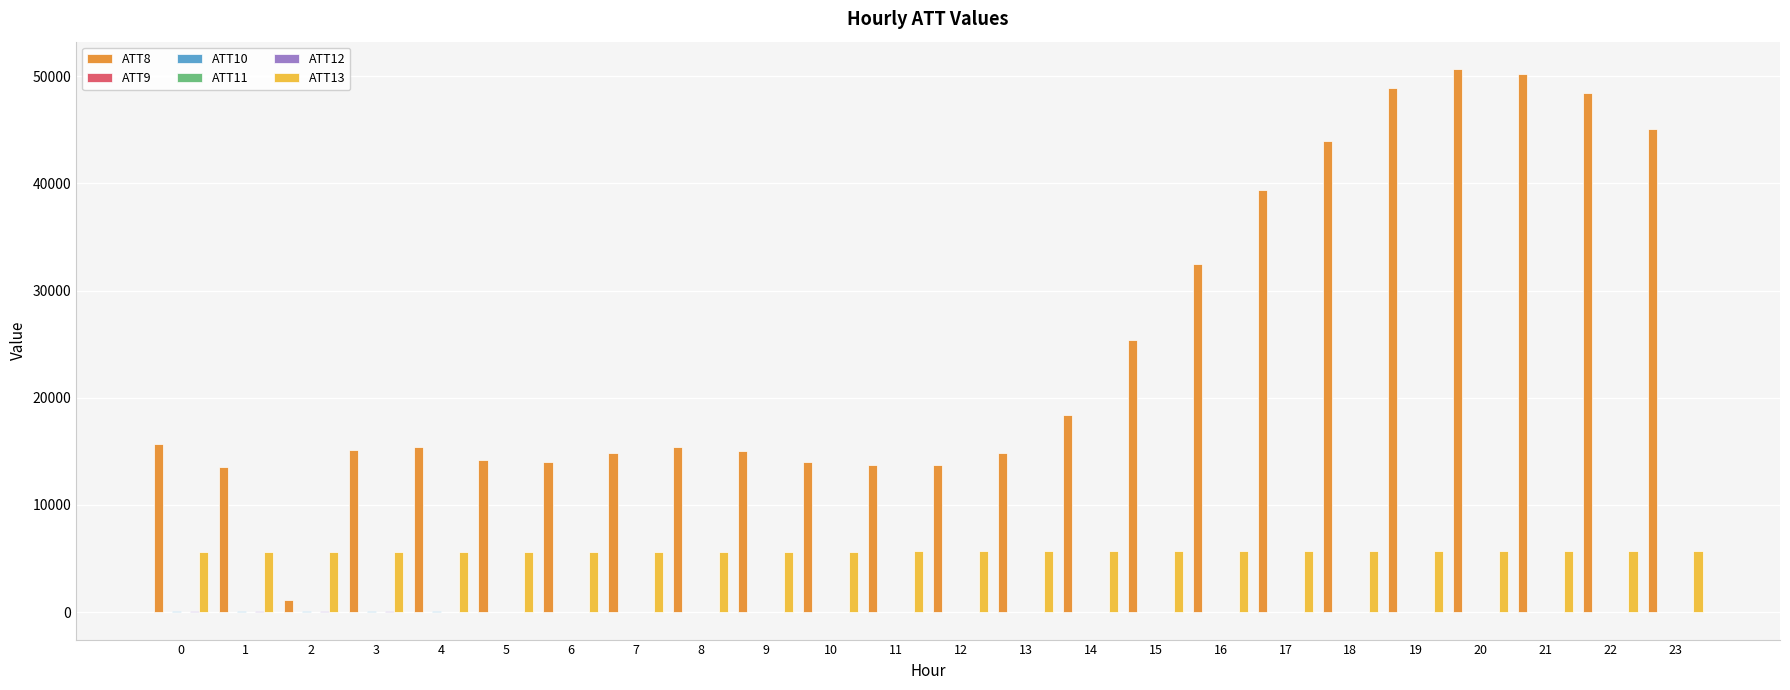

The value of ATT13 at 19 is 5736.1. True or false?

True